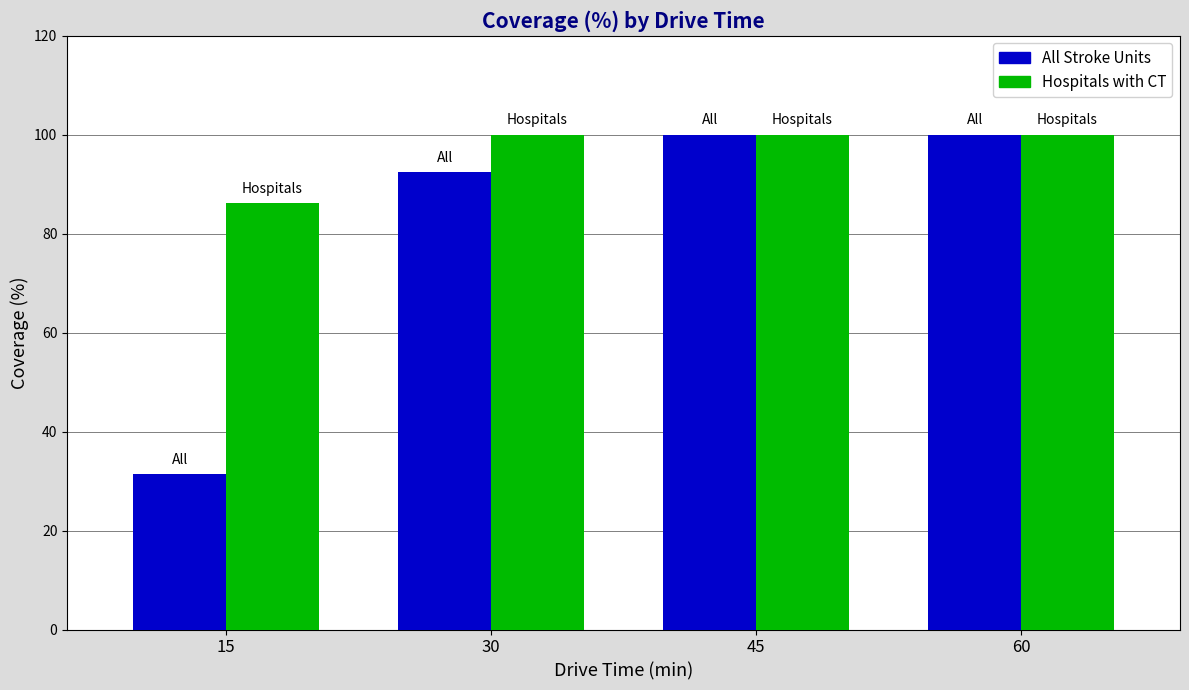

At which label does All Stroke Units reach its minimum?

15